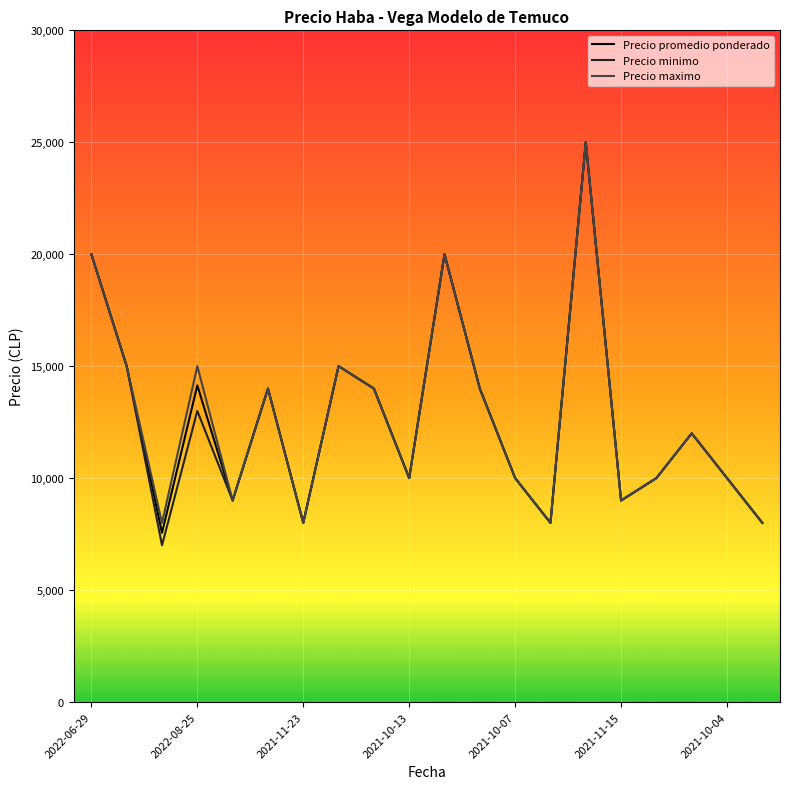

What is the greatest value displayed?

25000